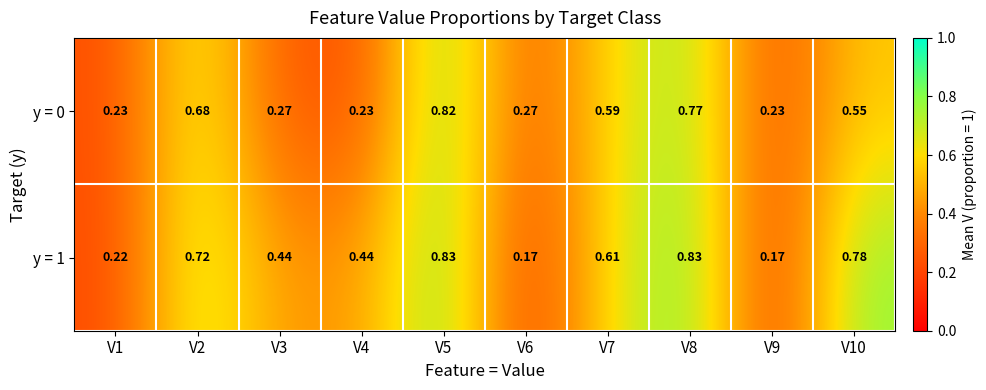

Is the value of y = 0 at V8 greater than the value of y = 1 at V8?

No